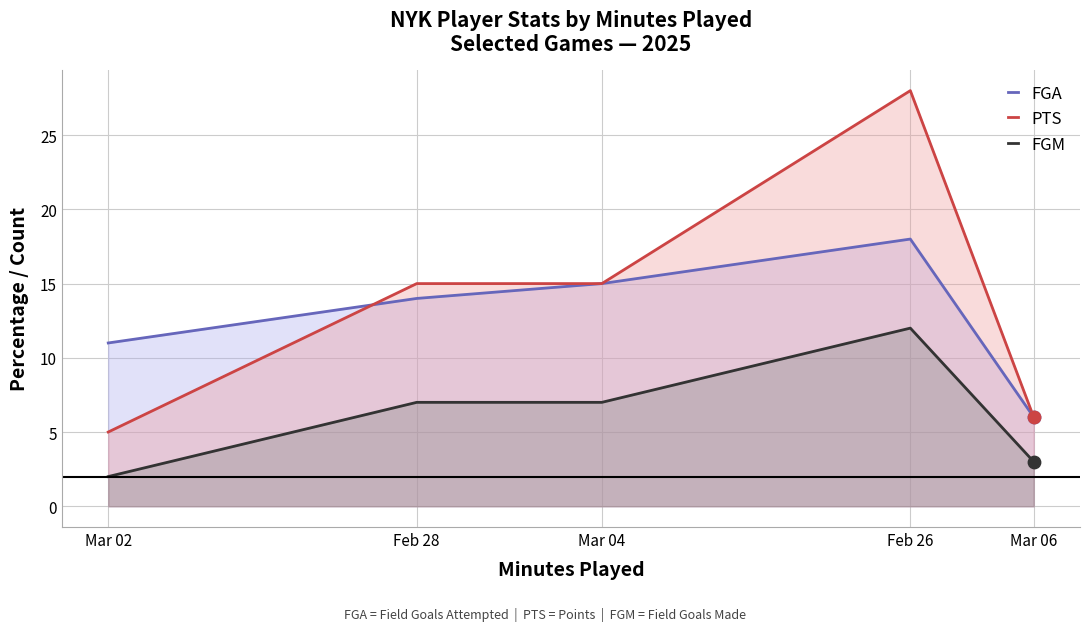

Which series reaches the maximum Y coordinate?

PTS